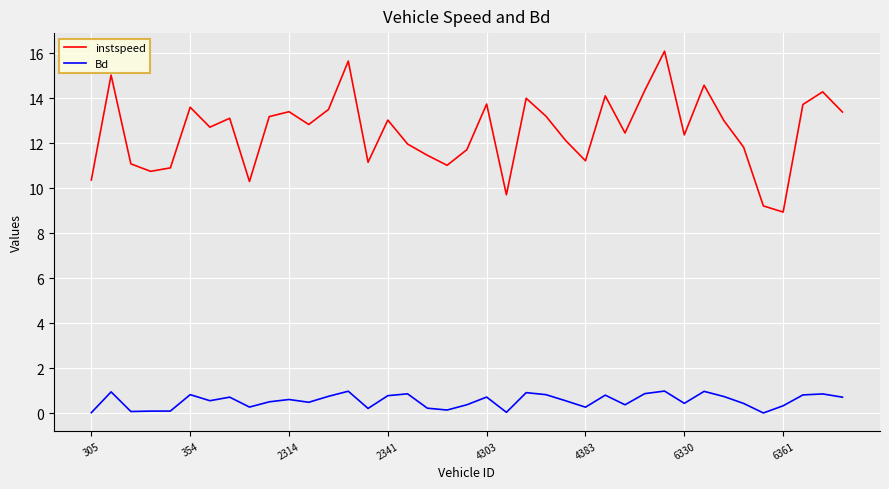

Which series has the largest total across all categories?

instspeed